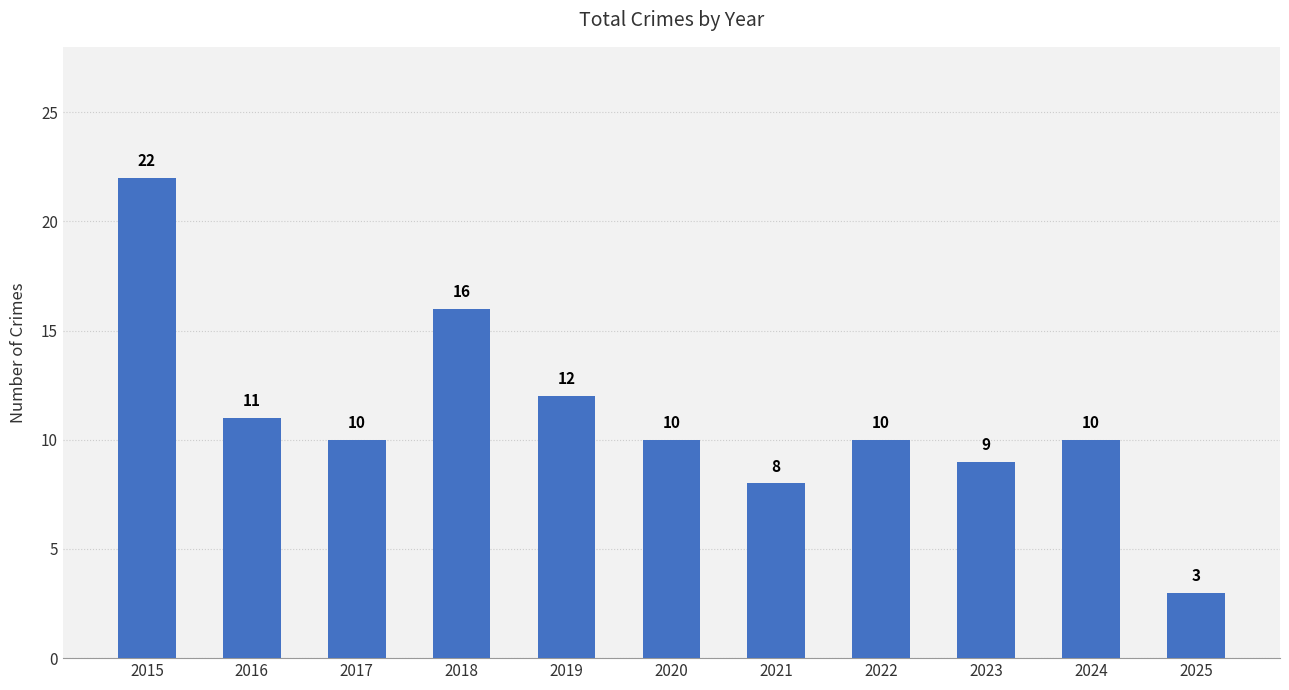

What is the value of the 8th bar from the left?

10